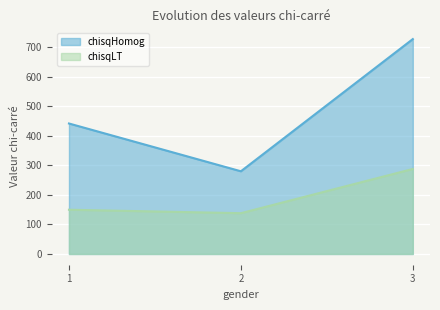

Does the chart display data point markers on the line(s)?

No